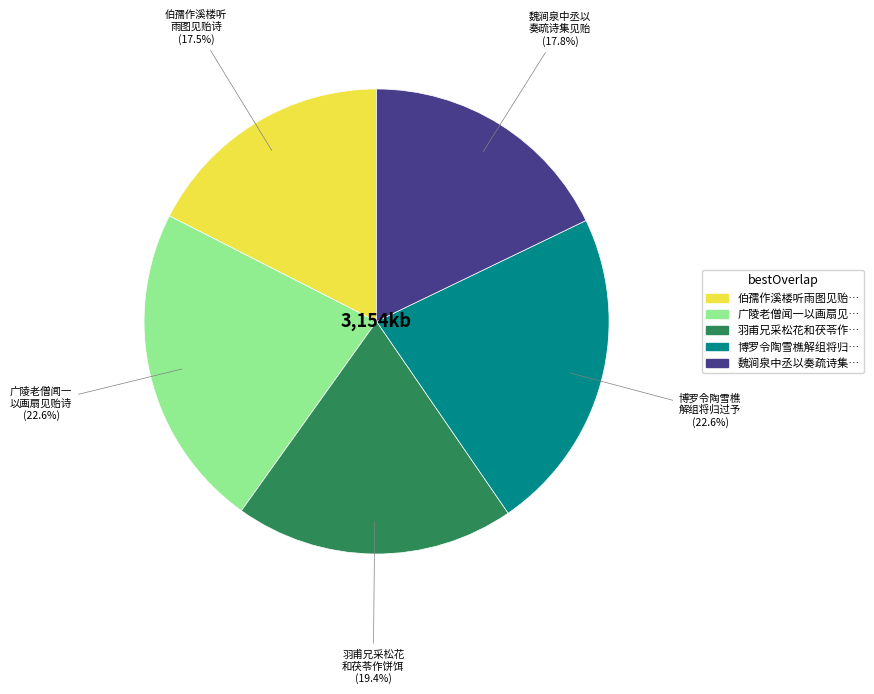

Does any single category account for the majority?

No